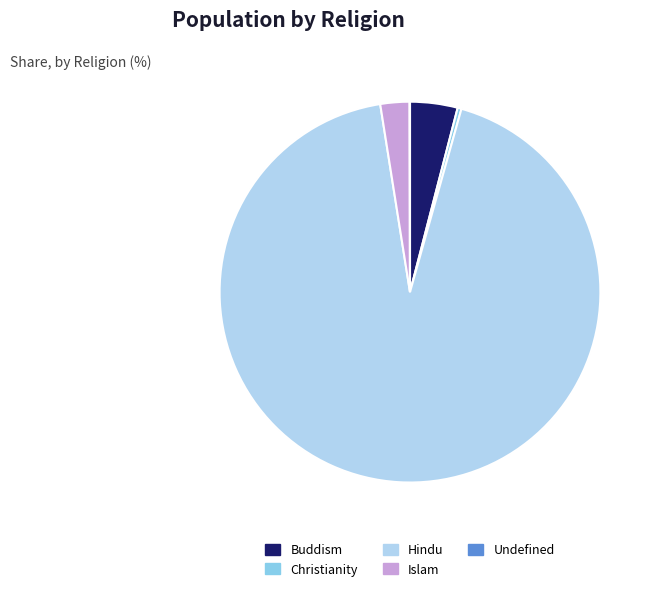

What is the majority slice?

Hindu